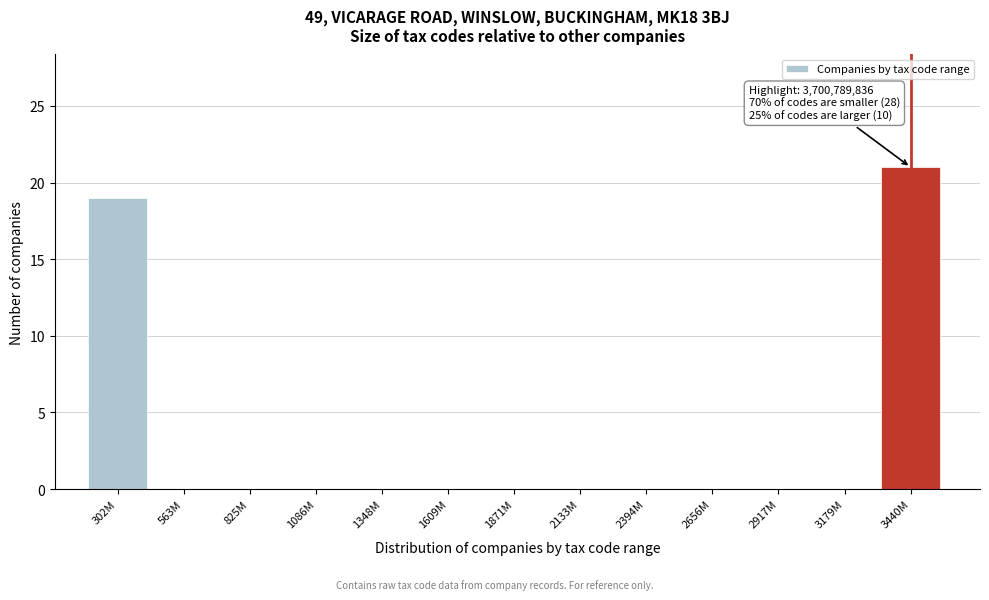

Reading right to left, transcribe all the data shown in this chart.

3440M=21	3179M=0	2917M=0	2656M=0	2394M=0	2133M=0	1871M=0	1609M=0	1348M=0	1086M=0	825M=0	563M=0	302M=19